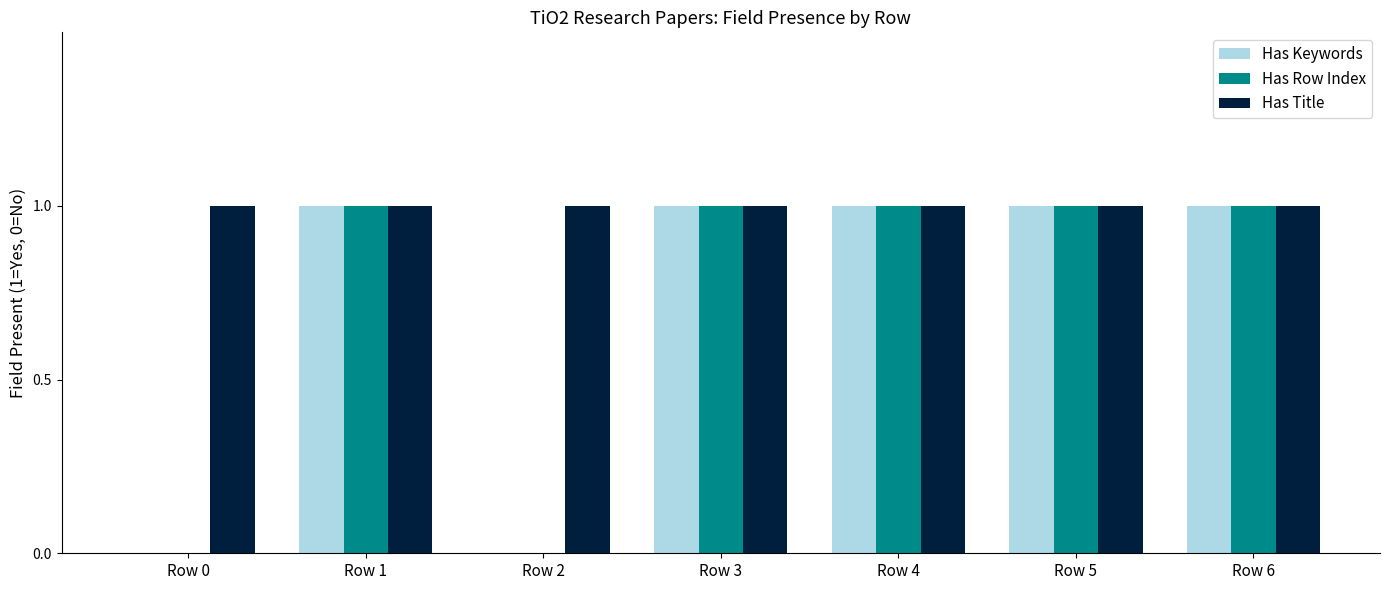

How many data points does each series have?

7